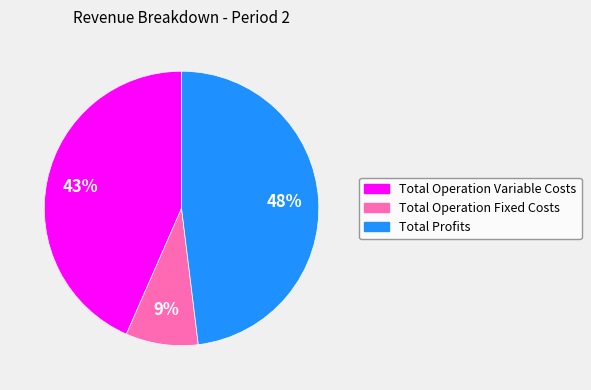

Does Total Operation Fixed Costs represent more than half of the total?

No